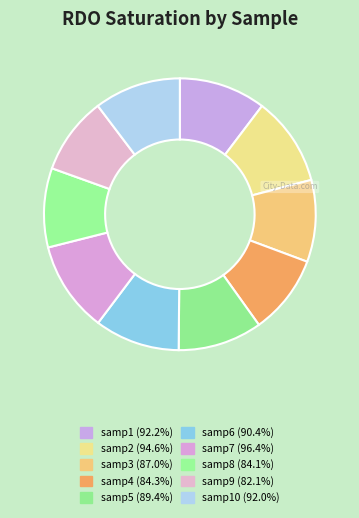

How many segments does this pie chart have?

10